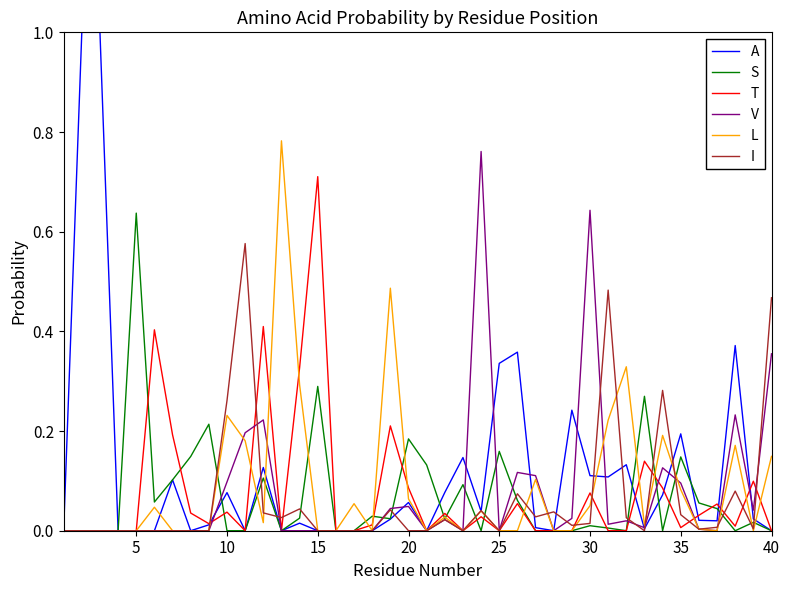

Which series has the widest spread of values?

A